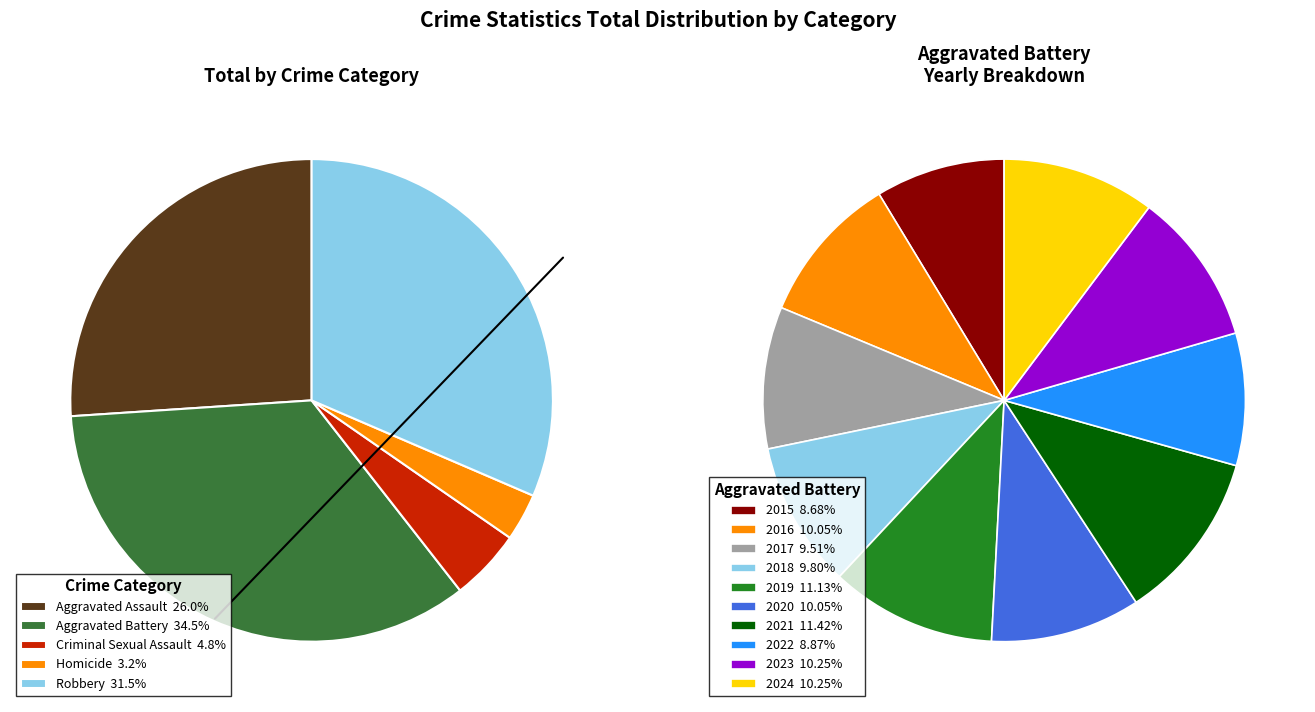

How many segments does this pie chart have?

10